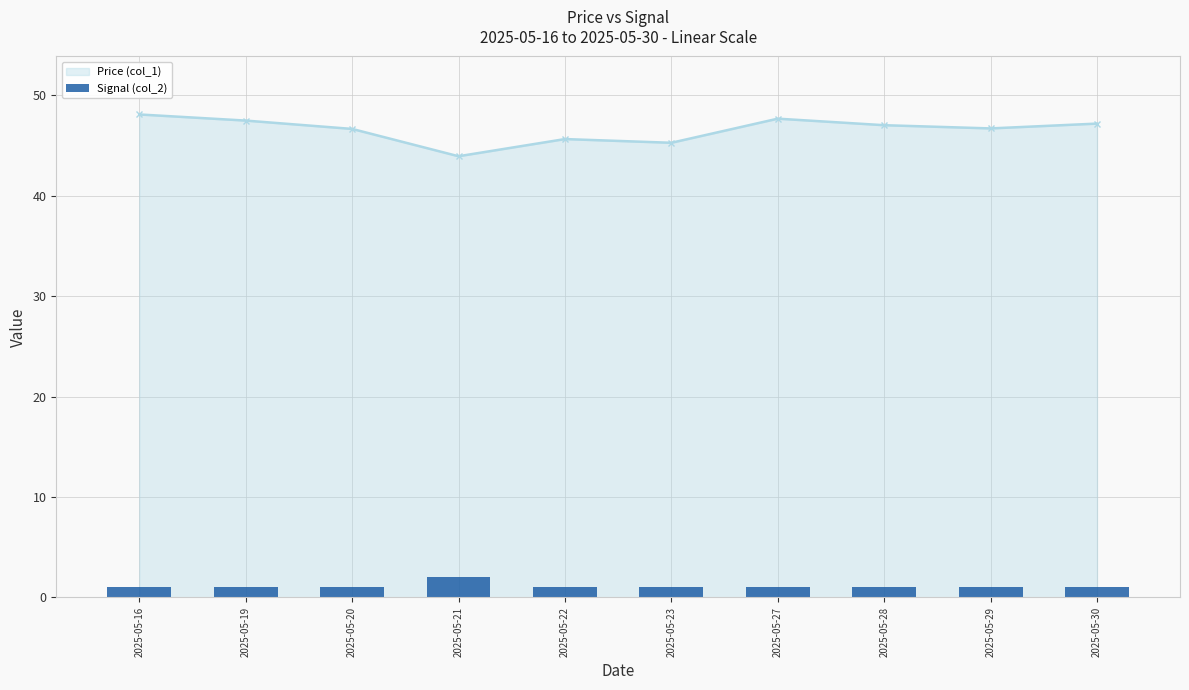

What is the highest value of the Price (col_1) series?

48.1